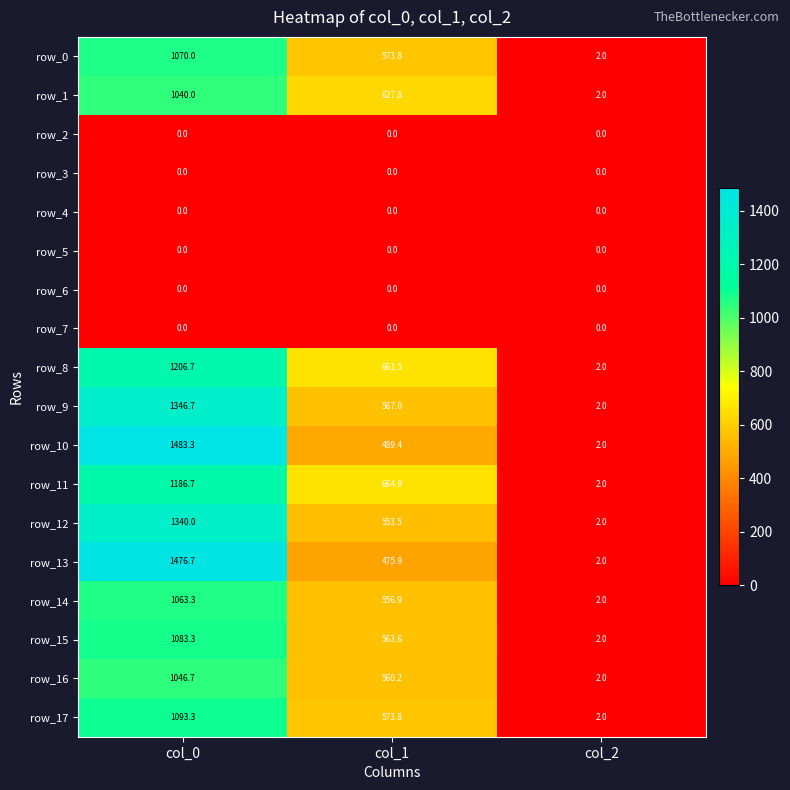

Which series changed the most between col_0 and col_2?

row_10